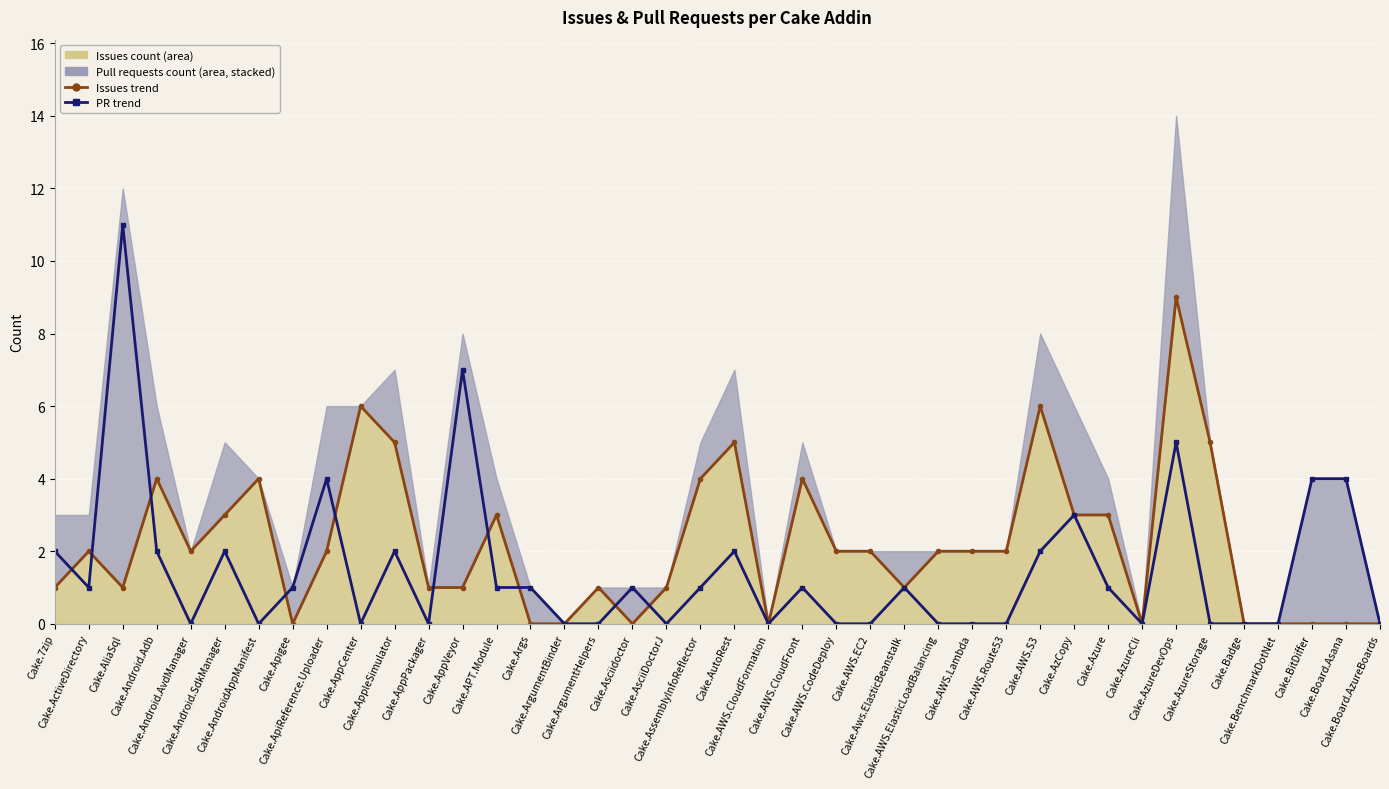

What is the sum of all PR trend values?

59